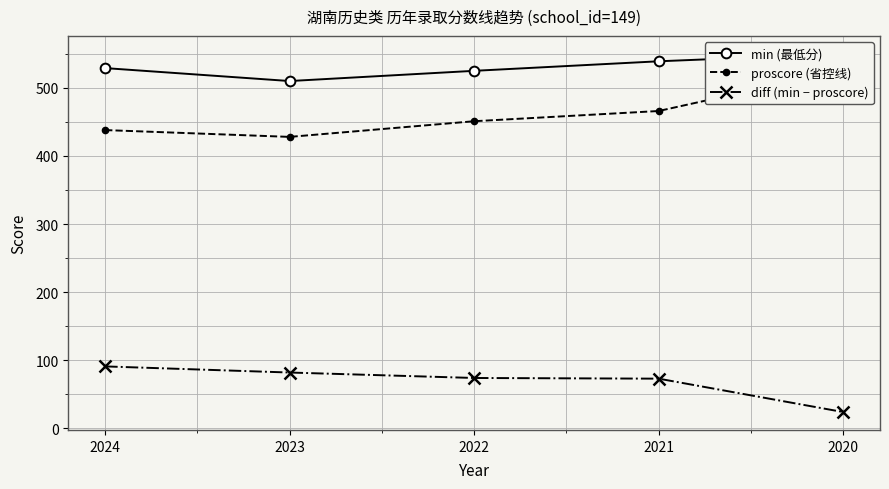

What is the spread (max minus min) of values at 2022?

451